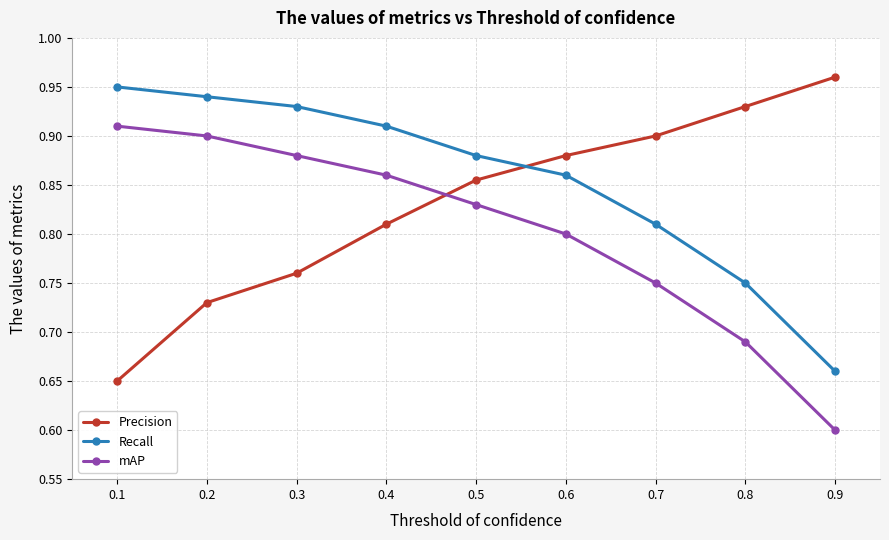

List the labels in order of mAP value, smallest first.

0.9, 0.8, 0.7, 0.6, 0.5, 0.4, 0.3, 0.2, 0.1